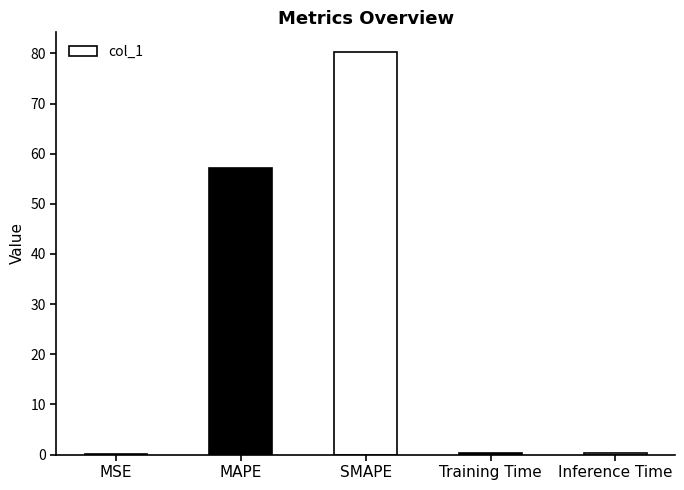

What is the sum of all values?

138.1